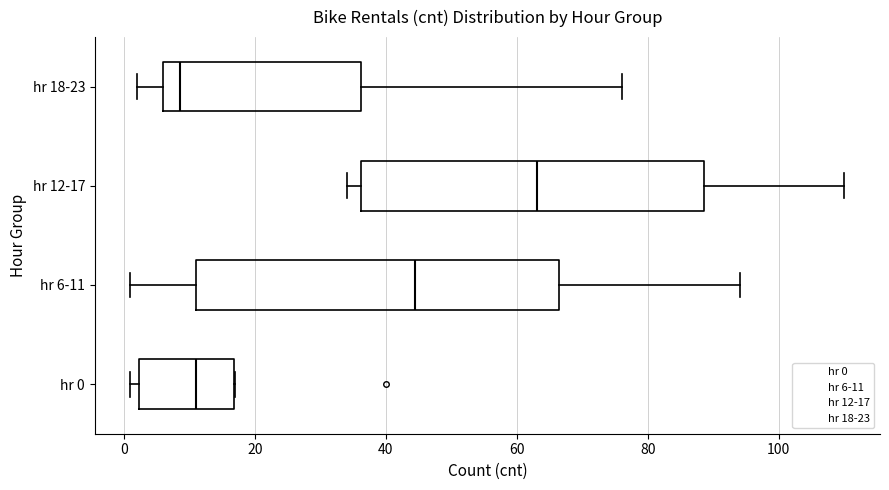

Which box's median line is the furthest to the right?

hr 12-17